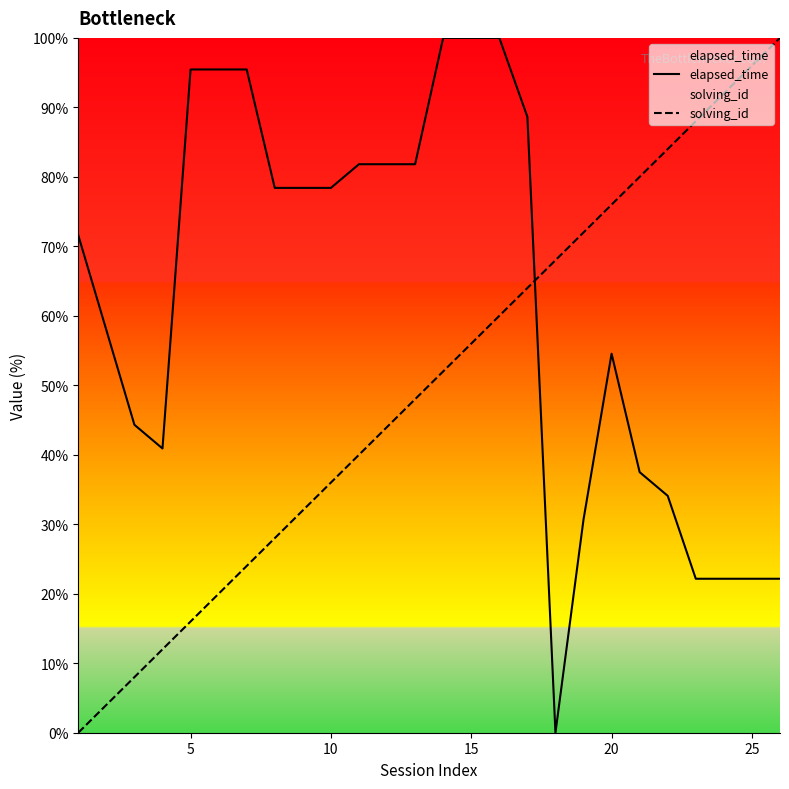

How many times do solving_id and elapsed_time cross each other?

1